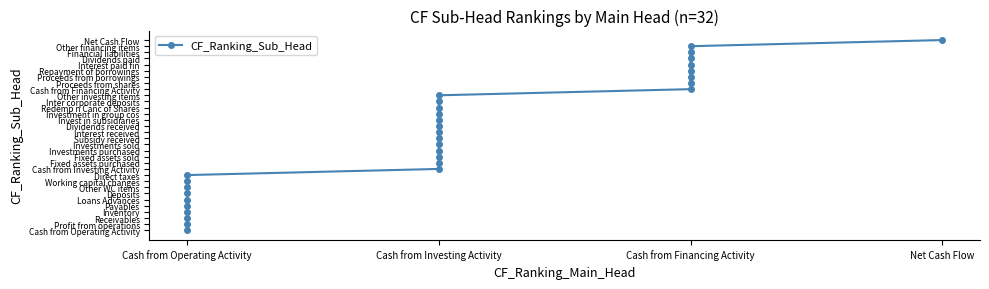

What is the difference between the maximum and second lowest values?

30